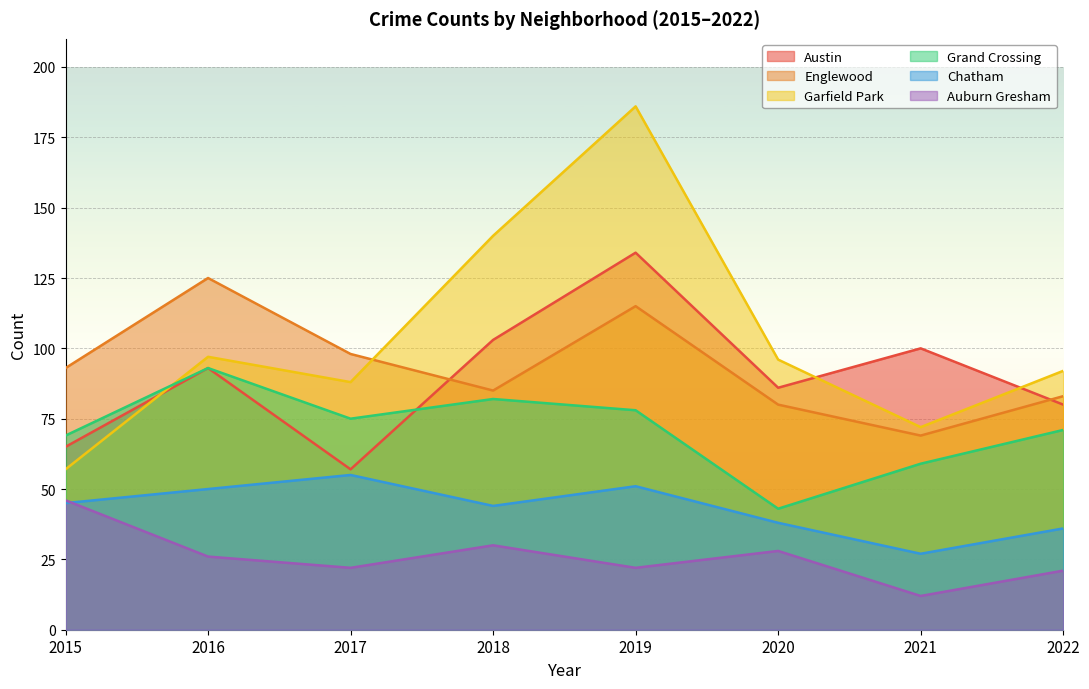

True or false: Englewood and Chatham cross at least once.

False